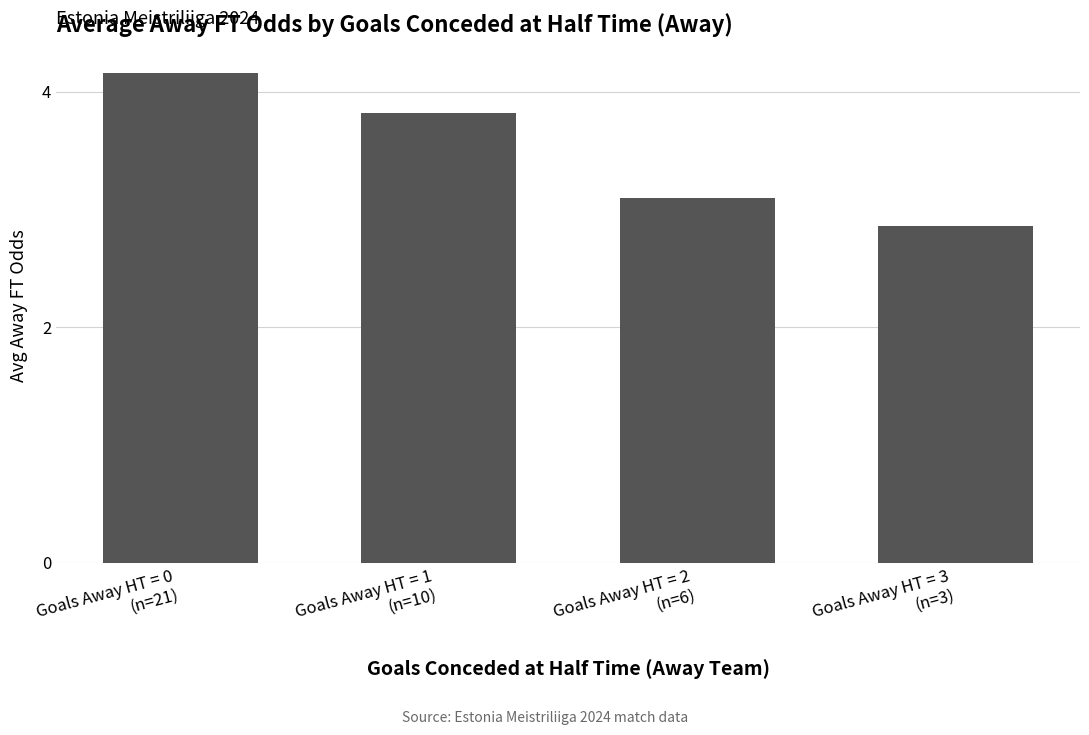

True or false: the data shows 2.9 at Goals Away HT = 3
(n=3).

True